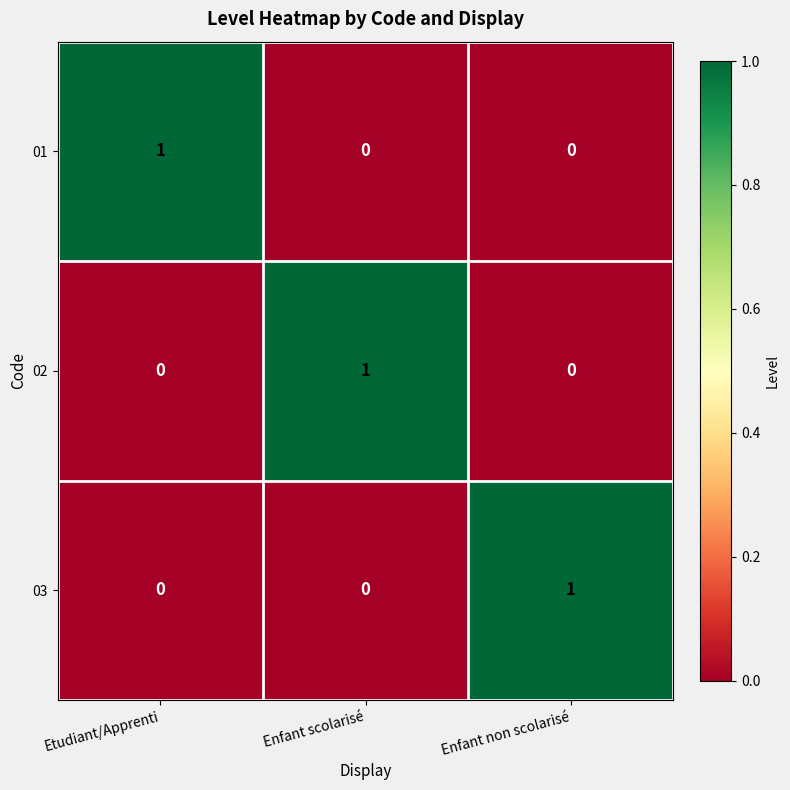

How many categories are shown in the chart?

3